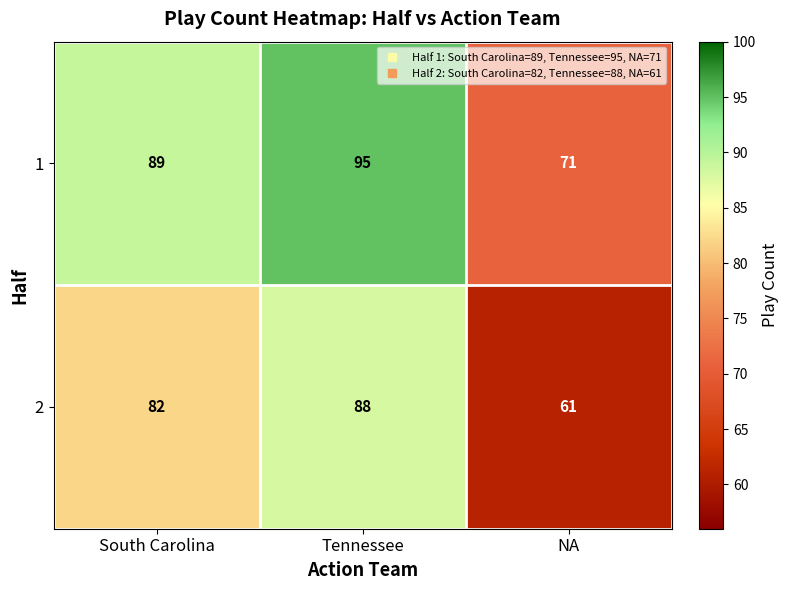

Reading left to right, what are all the values shown in this chart?

1: 89	95	71
2: 82	88	61